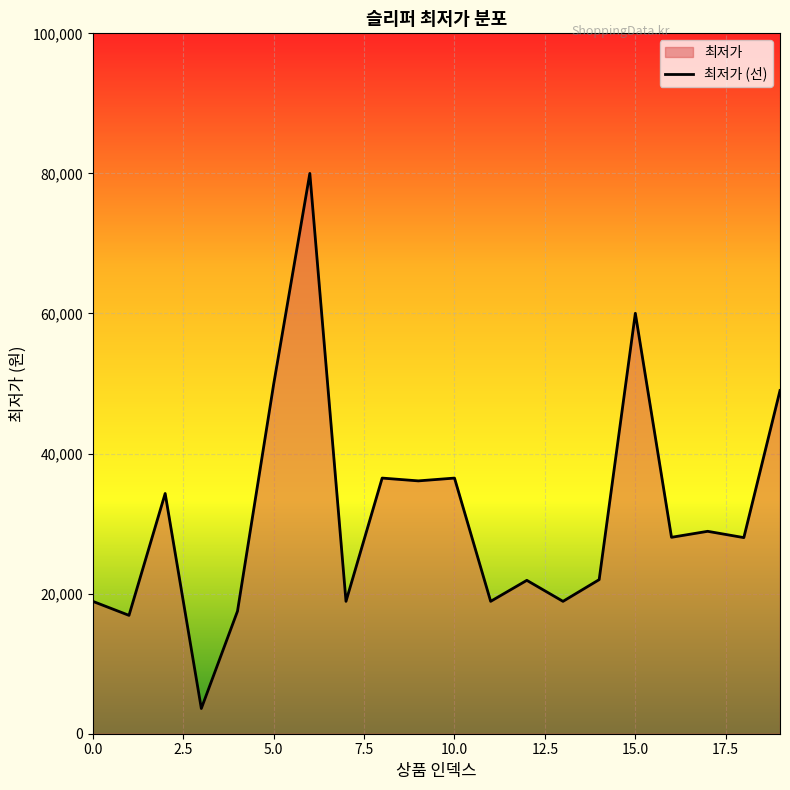

What is the minimum value shown in the chart?

3600